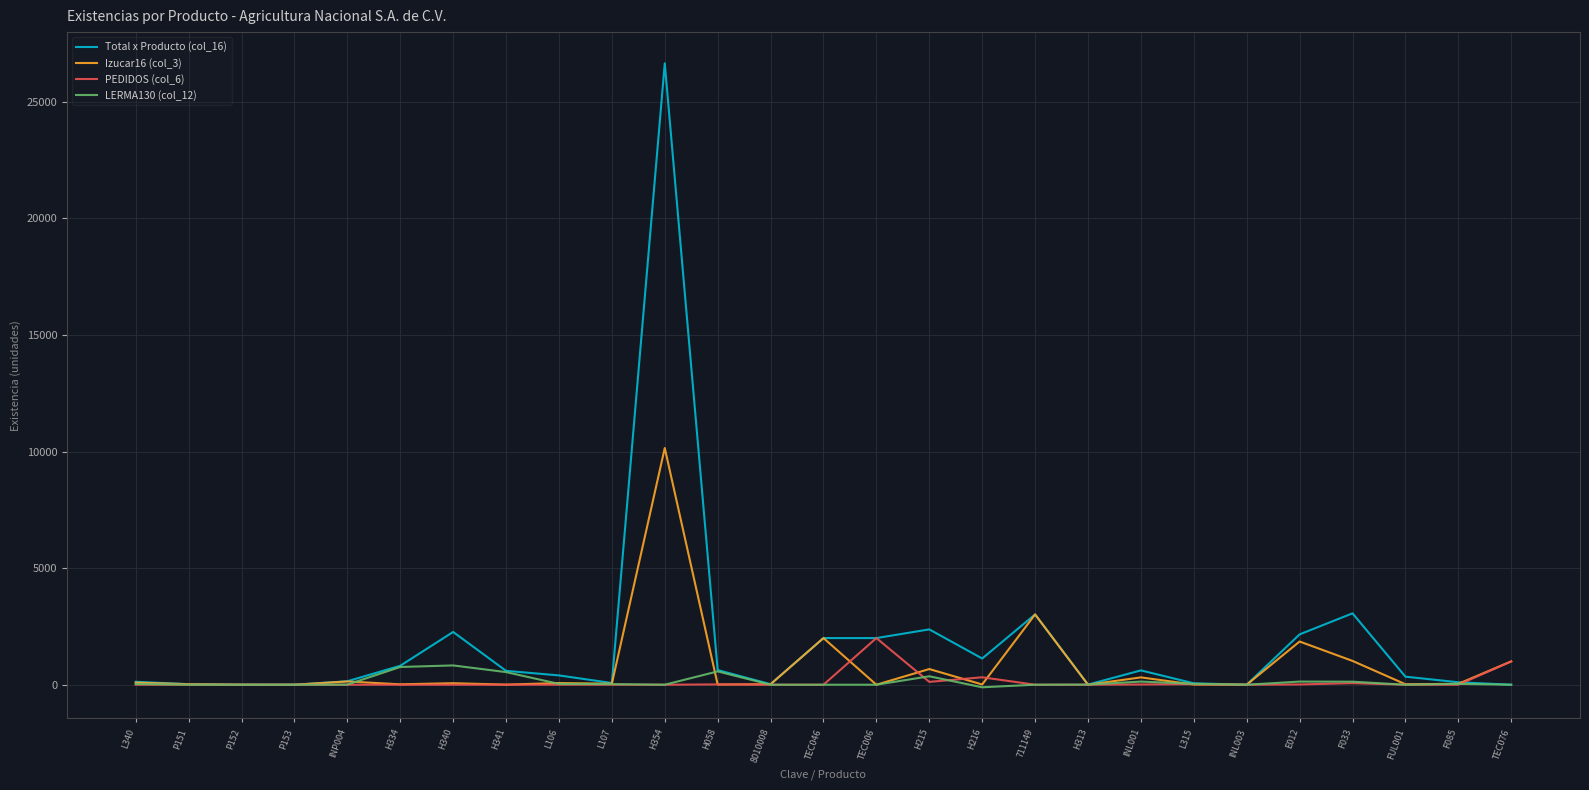

Between F033 and FUL001, which series saw the biggest shift?

Total x Producto (col_16)